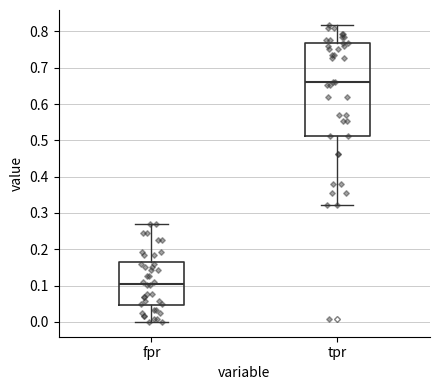

Which box's median line is the highest?

tpr